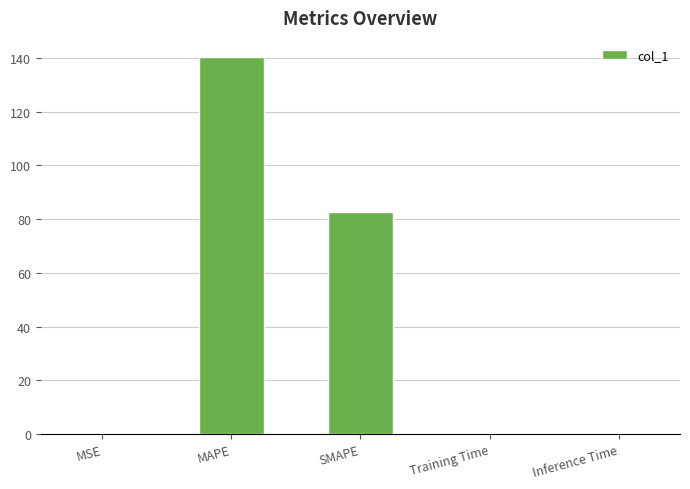

Between Training Time and SMAPE, which is larger?

SMAPE